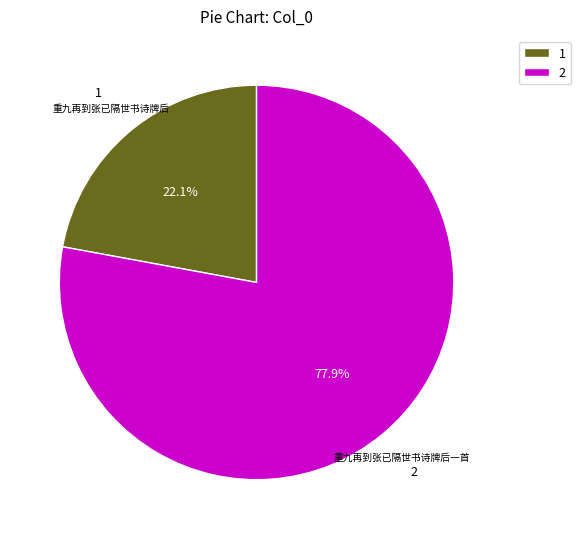

Count the number of slices in the pie.

2